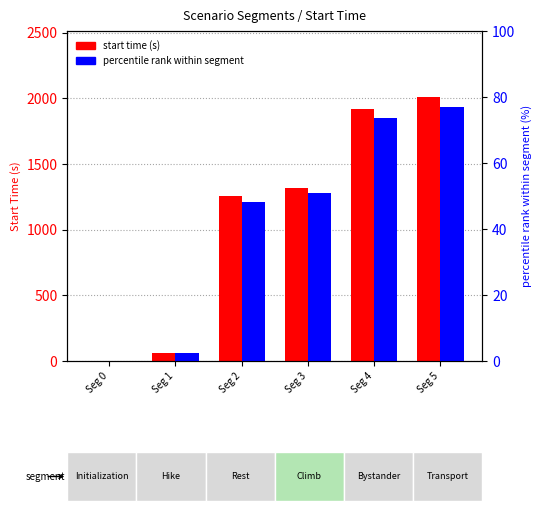

What is the difference between the maximum and minimum values in the start time (s) series?

2010.0